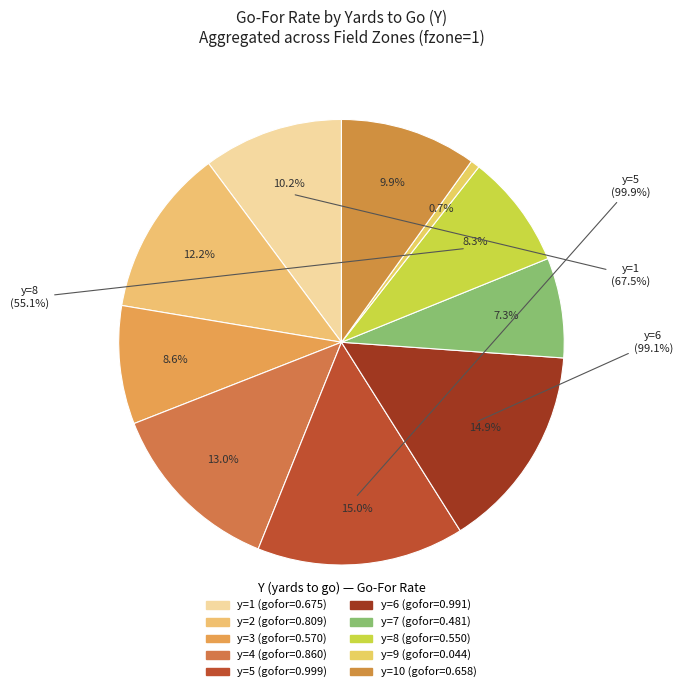

To the nearest percent, what portion does y=9 represent?

1%